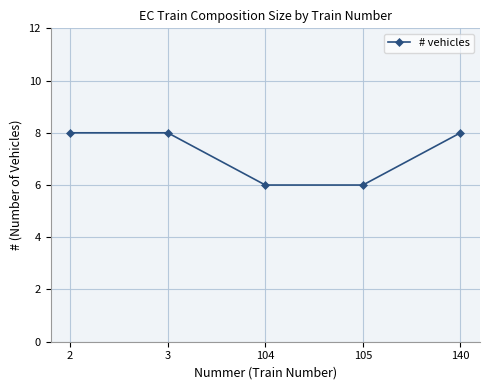

Reading left to right, extract all data points from this chart.

8	8	6	6	8